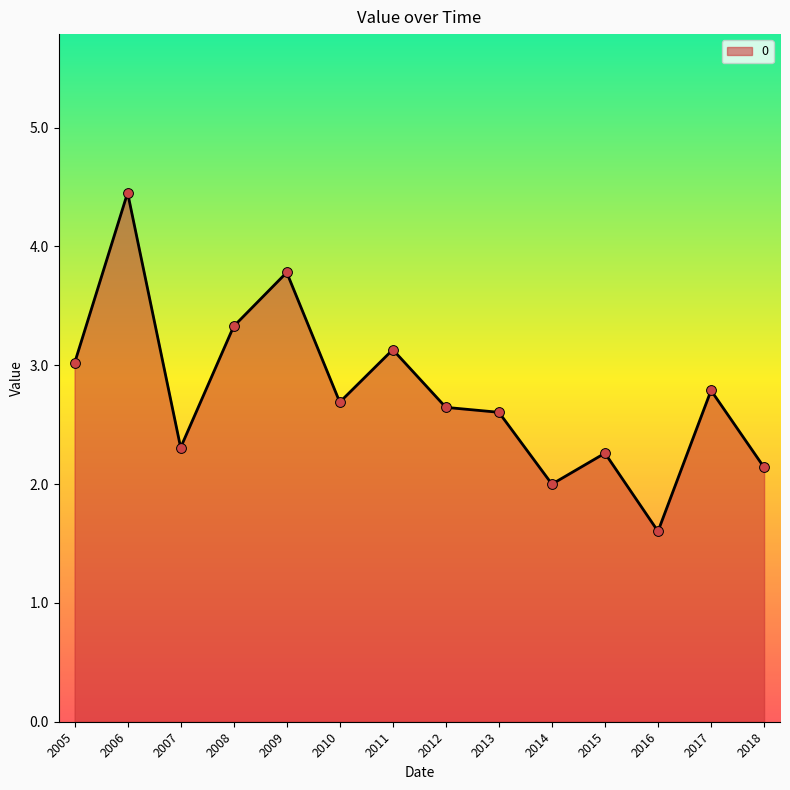

Which has a higher value, 2011 or 2007?

2011